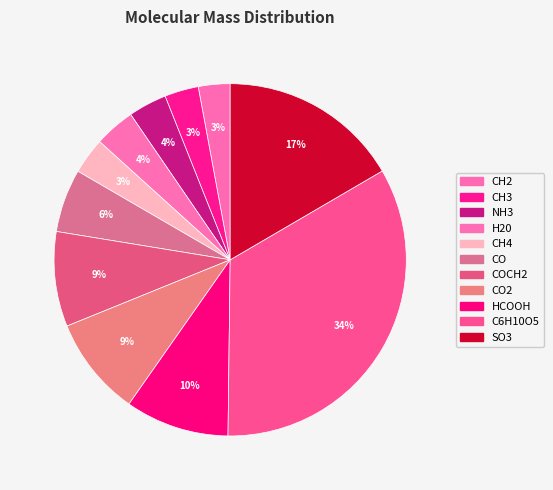

Count the number of slices in the pie.

11